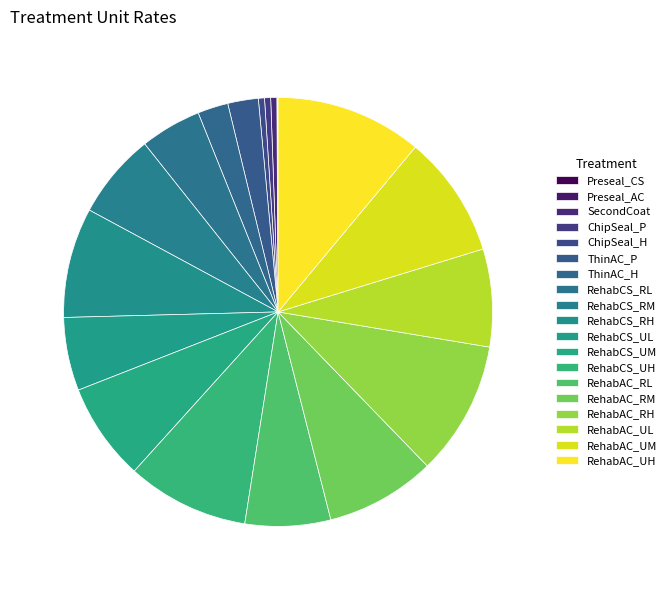

To the nearest percent, what is the difference between the largest and smallest slice percentages?

11%